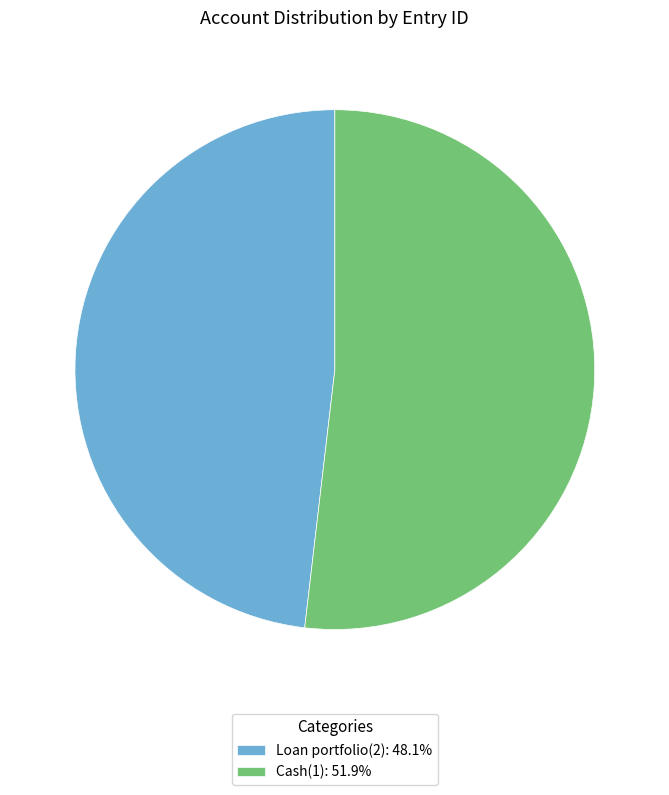

Is there a majority slice in this chart?

Yes